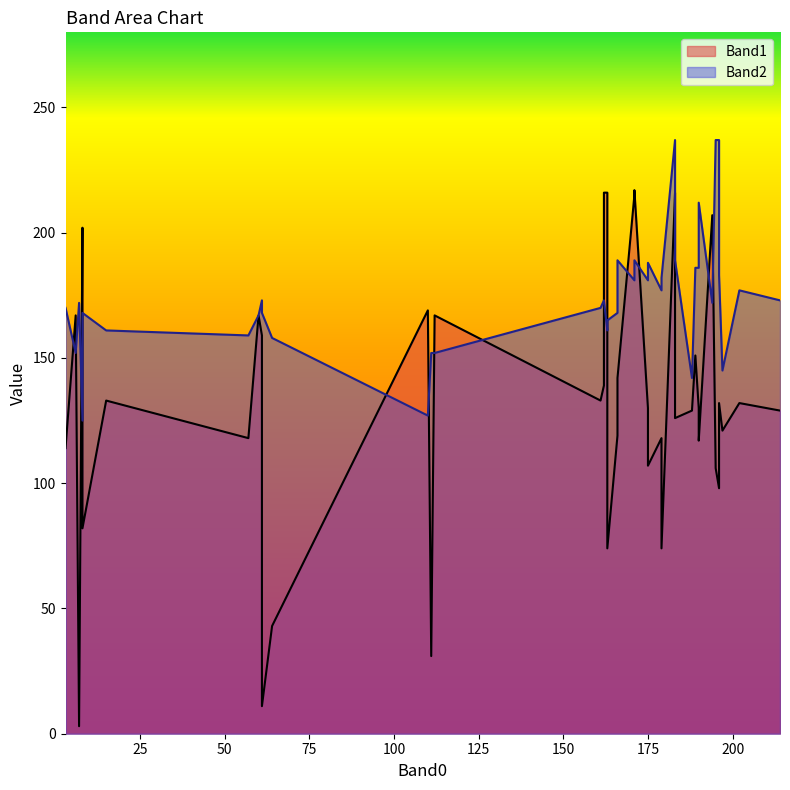

Which has a higher value, 166 or 162?

162